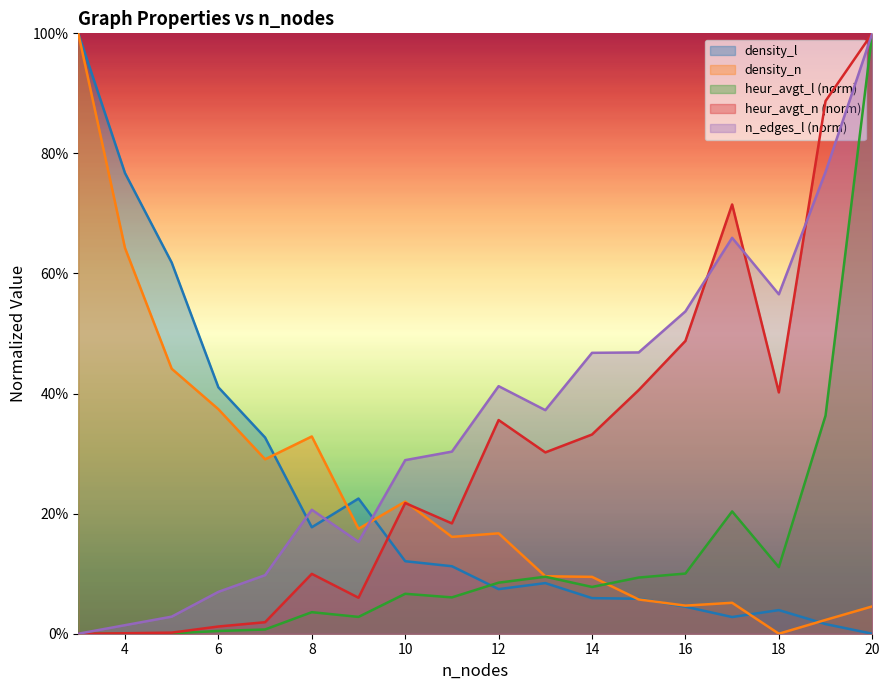

True or false: heur_avgt_l and n_edges_l intersect in this chart.

False